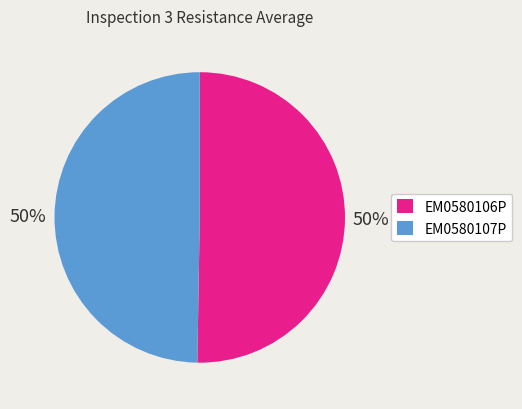

To the nearest percent, what is the average slice percentage?

50%